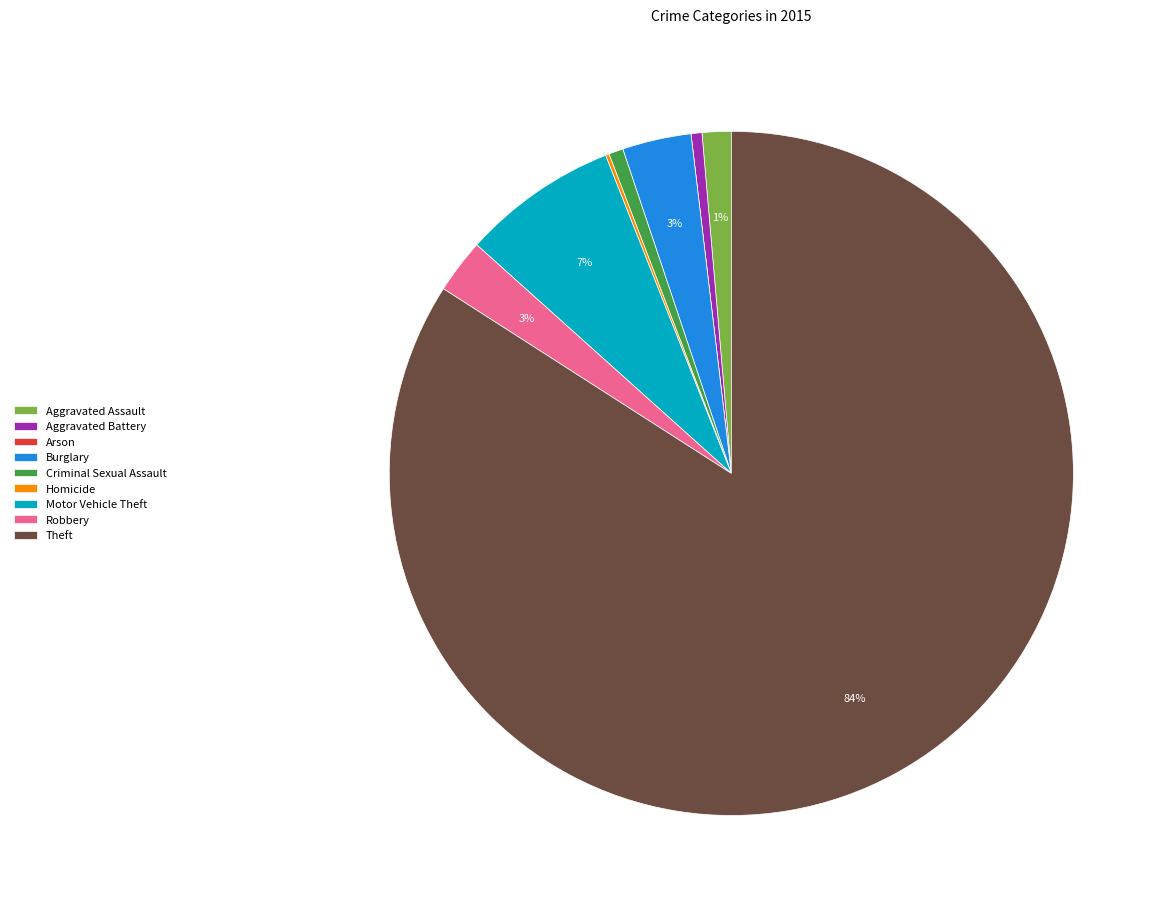

To the nearest percent, what is the average slice percentage?

11%